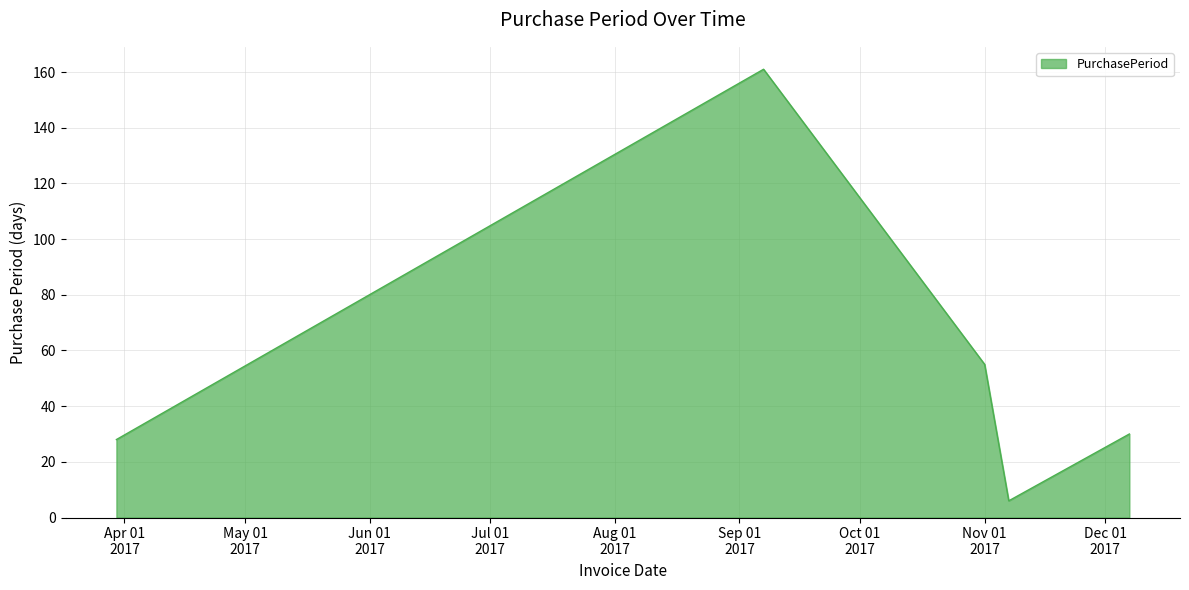

What is the smallest value displayed?

6